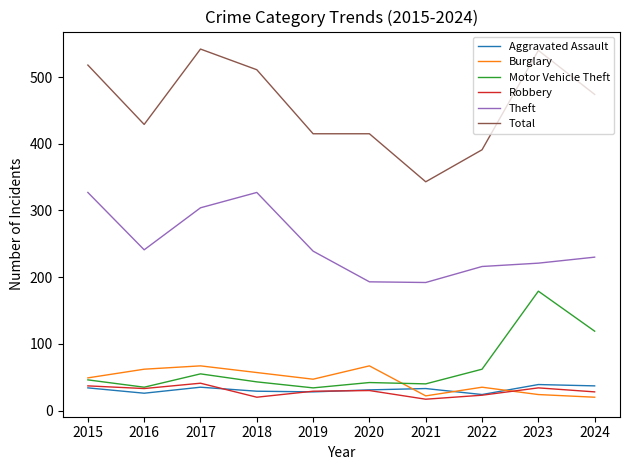

True or false: Burglary has a value of 39 at 2020.

False